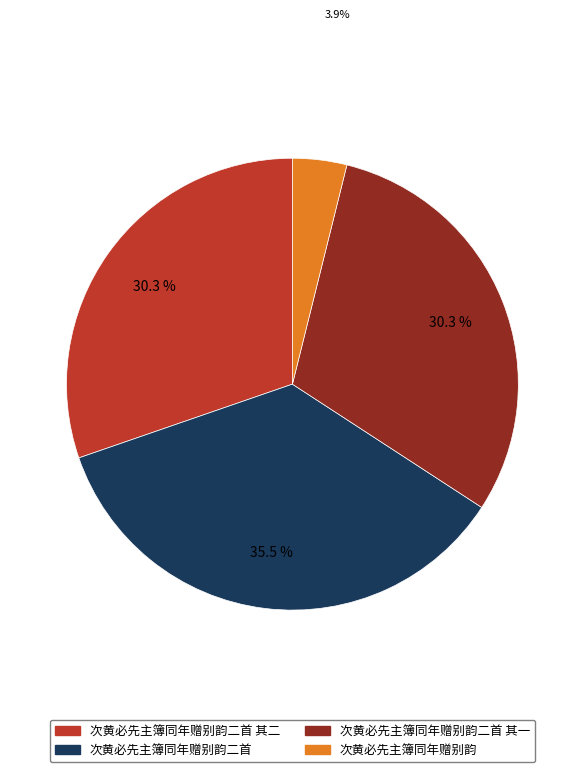

Count the number of slices in the pie.

4